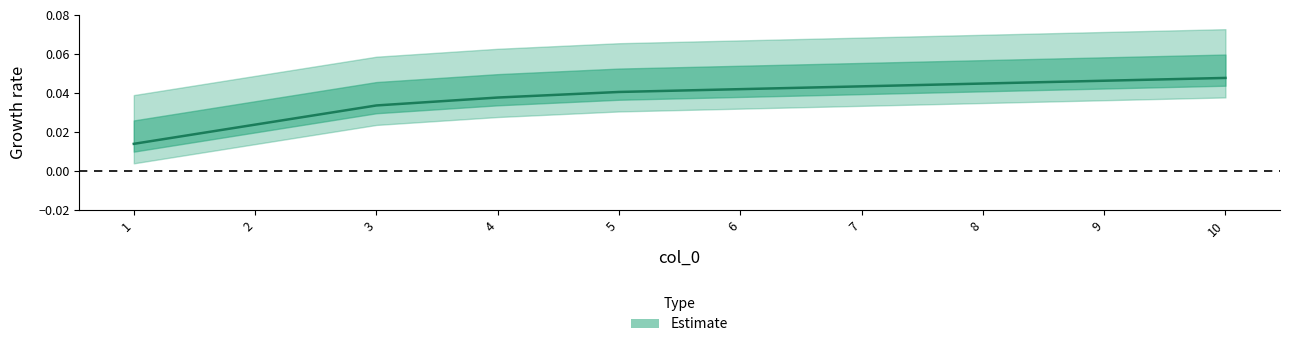

Is it true that the value at 7.0 is 0.0?

True